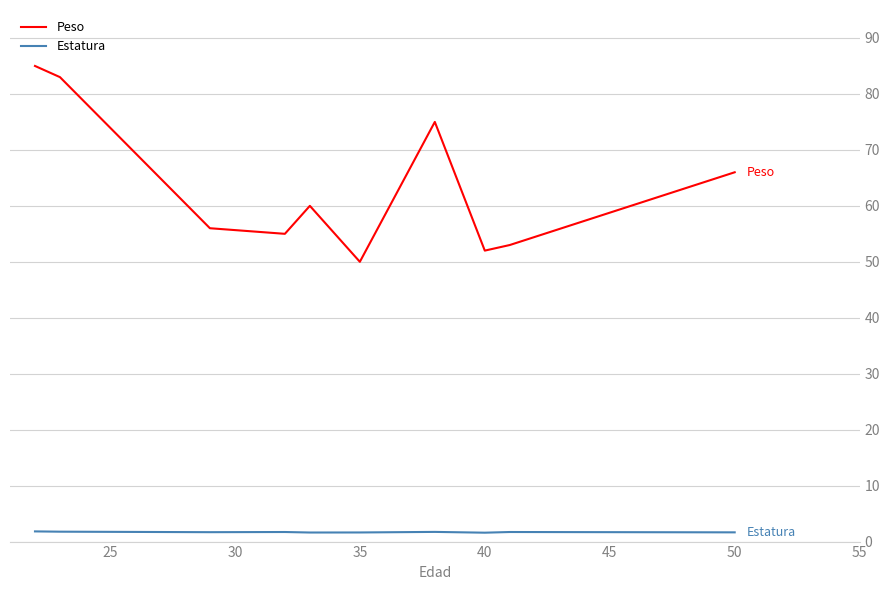

Which series has the largest total across all categories?

Peso